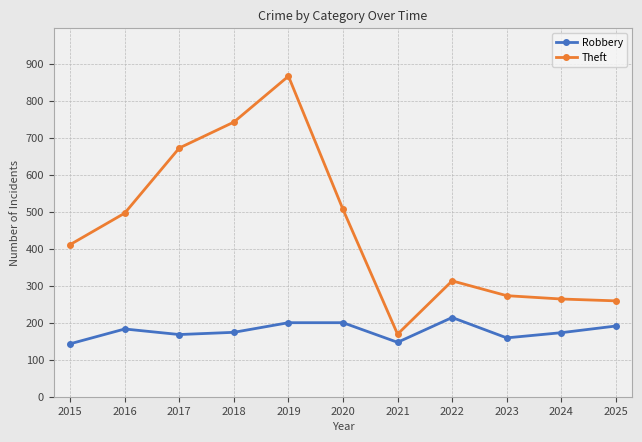

Which series changed the most between 2019 and 2023?

Theft